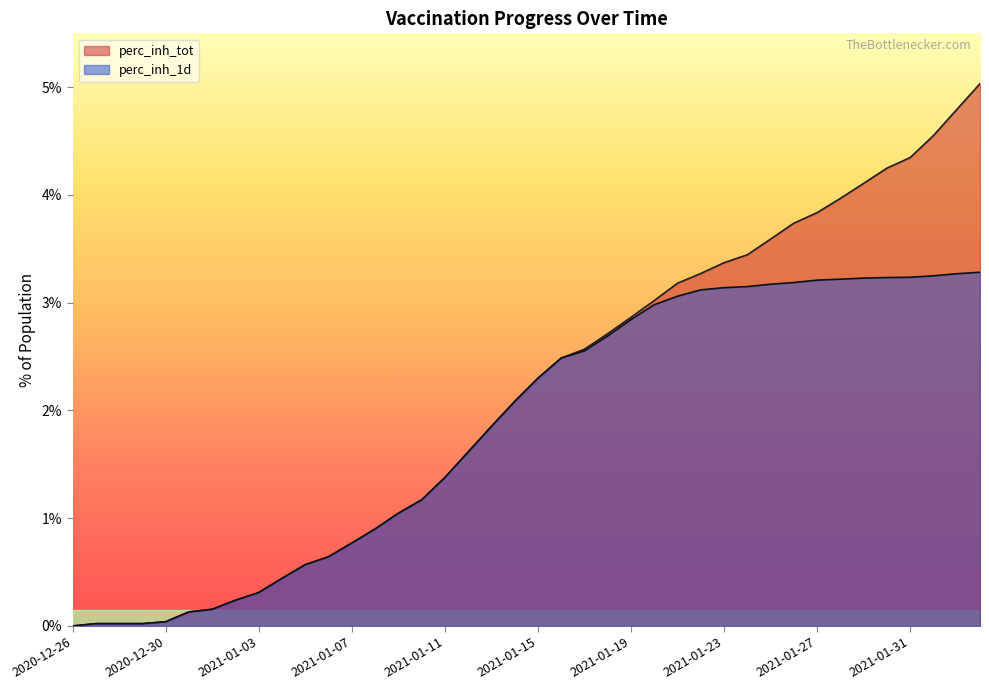

True or false: perc_inh_1d and perc_inh_tot intersect in this chart.

False